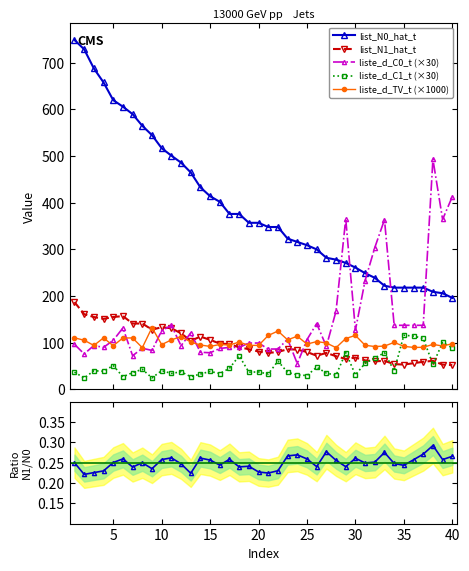

True or false: list_N1_hat_t has more than 0 points higher than both neighbors.

True